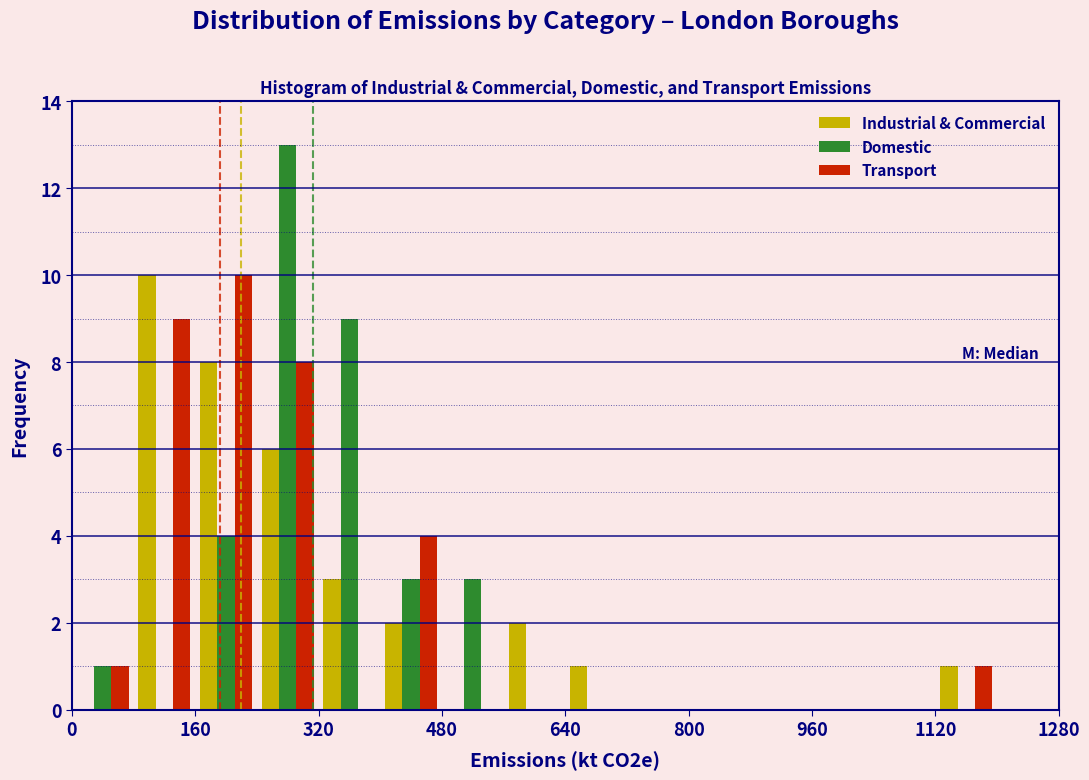

Reading left to right, list every range on the x-axis with the height of the bar of each series over it. The values are not printed on the chart, so give them approximately, as read against the axis.

0 to 80: Industrial & Commercial=0	Domestic=1	Transport=1
80 to 160: Industrial & Commercial=10	Domestic=0	Transport=9
160 to 240: Industrial & Commercial=8	Domestic=4	Transport=10
240 to 320: Industrial & Commercial=6	Domestic=13	Transport=8
320 to 400: Industrial & Commercial=3	Domestic=9	Transport=0
400 to 480: Industrial & Commercial=2	Domestic=3	Transport=4
480 to 560: Industrial & Commercial=0	Domestic=3	Transport=0
560 to 640: Industrial & Commercial=2	Domestic=0	Transport=0
640 to 720: Industrial & Commercial=1	Domestic=0	Transport=0
720 to 800: Industrial & Commercial=0	Domestic=0	Transport=0
800 to 880: Industrial & Commercial=0	Domestic=0	Transport=0
880 to 960: Industrial & Commercial=0	Domestic=0	Transport=0
960 to 1040: Industrial & Commercial=0	Domestic=0	Transport=0
1040 to 1120: Industrial & Commercial=0	Domestic=0	Transport=0
1120 to 1200: Industrial & Commercial=1	Domestic=0	Transport=1
1200 to 1280: Industrial & Commercial=0	Domestic=0	Transport=0